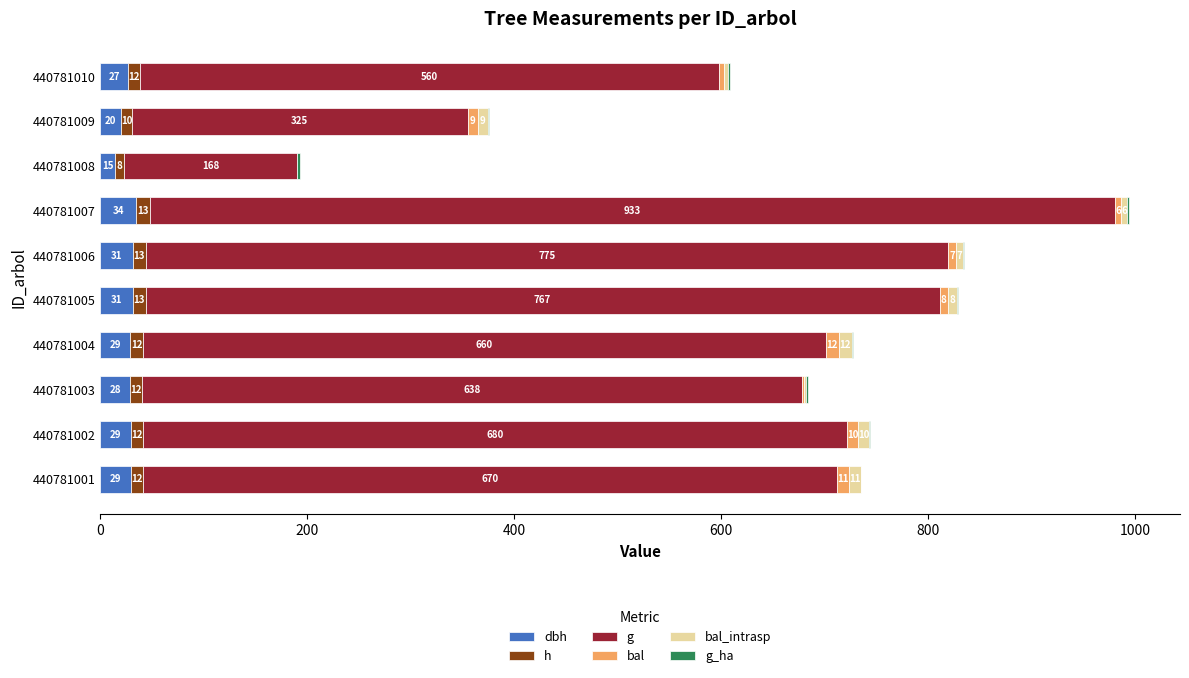

At which category is the sum across all series the highest?

440781007